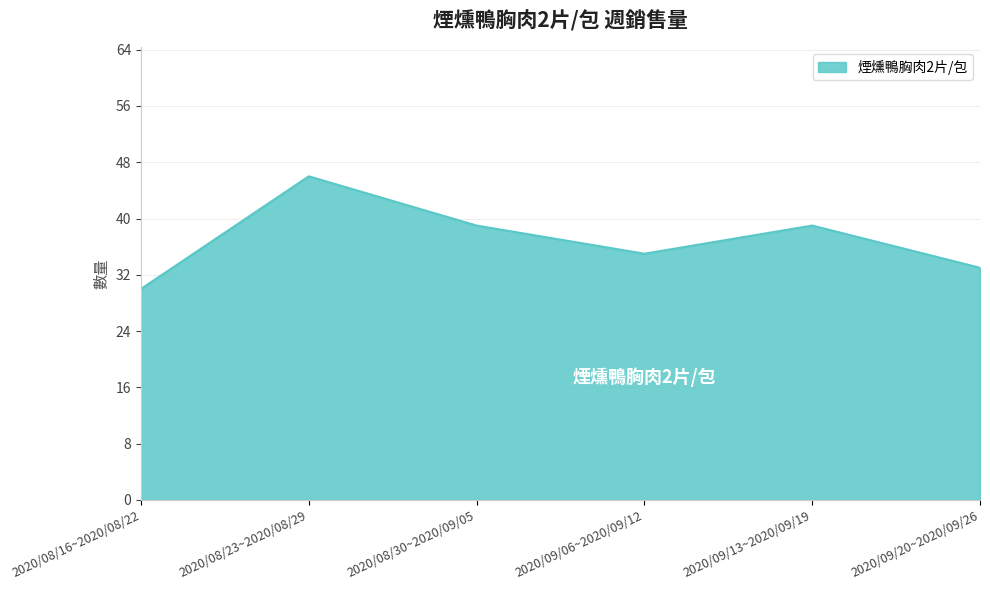

What position from the right is 2020/08/16~2020/08/22?

6